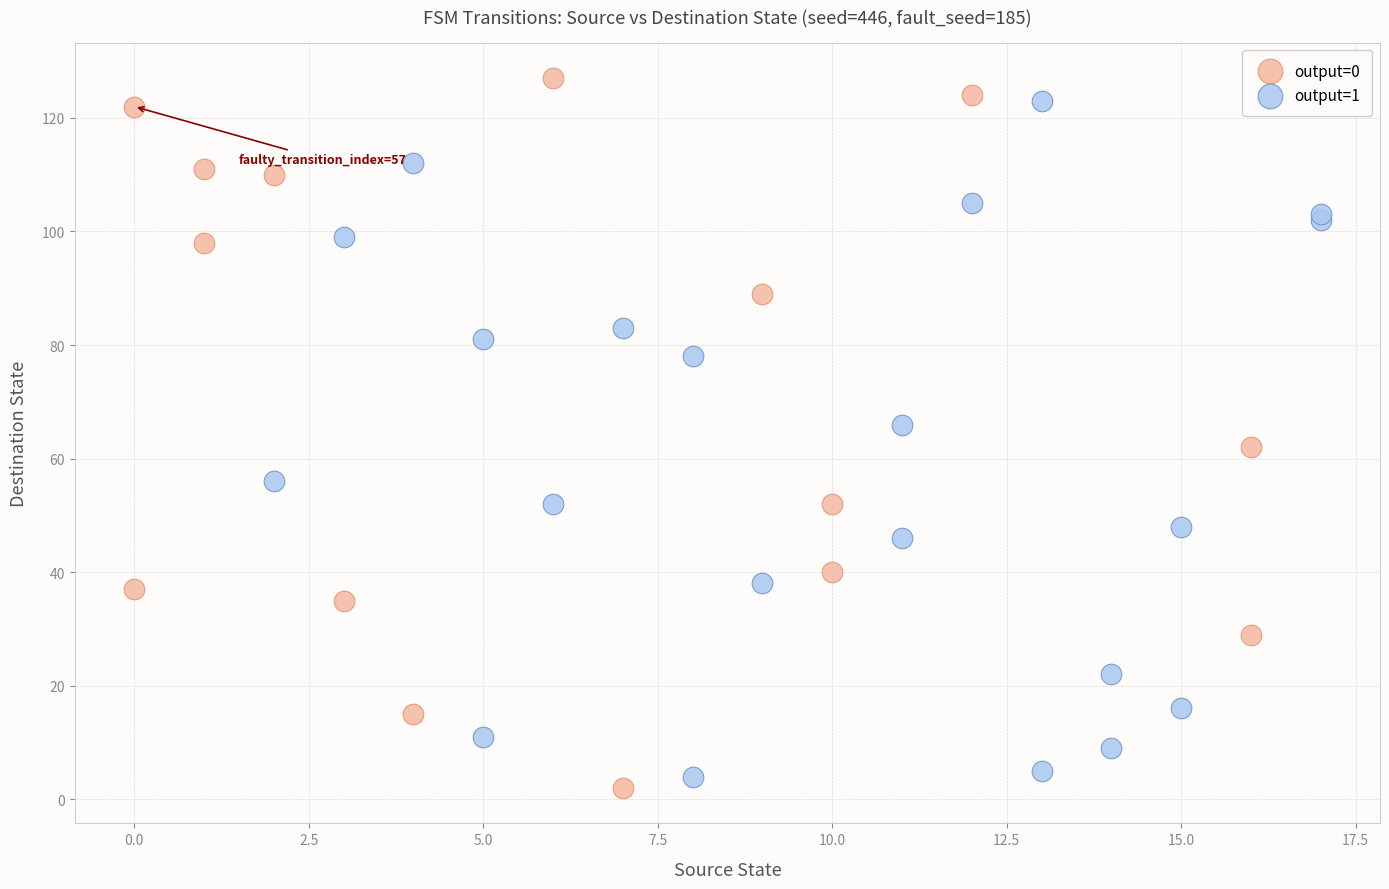

What are all the series names shown in the legend?

output=0, output=1